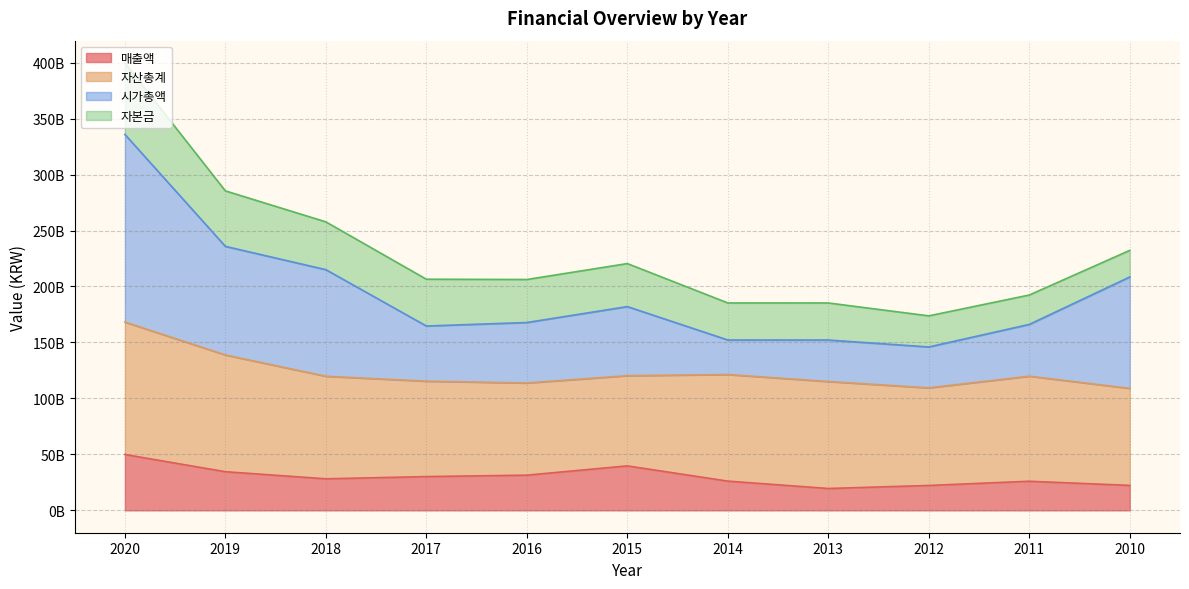

What are all the series names shown in the legend?

매출액, 자산총계, 시가총액, 자본금